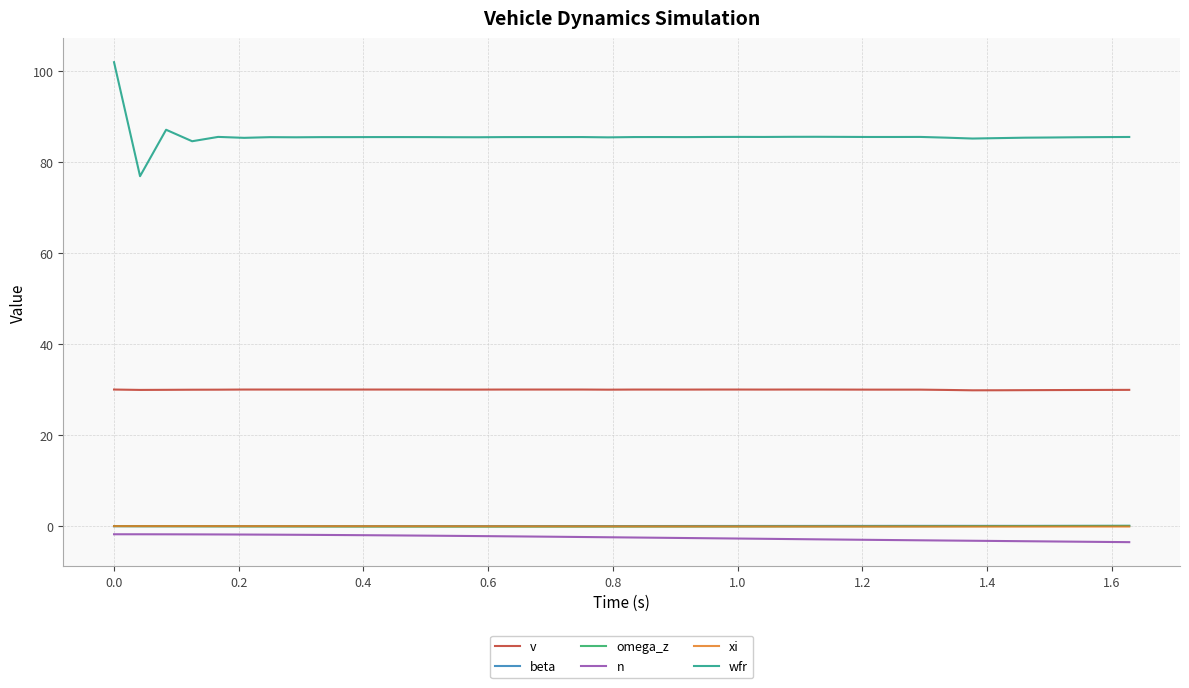

True or false: v and wfr intersect in this chart.

False